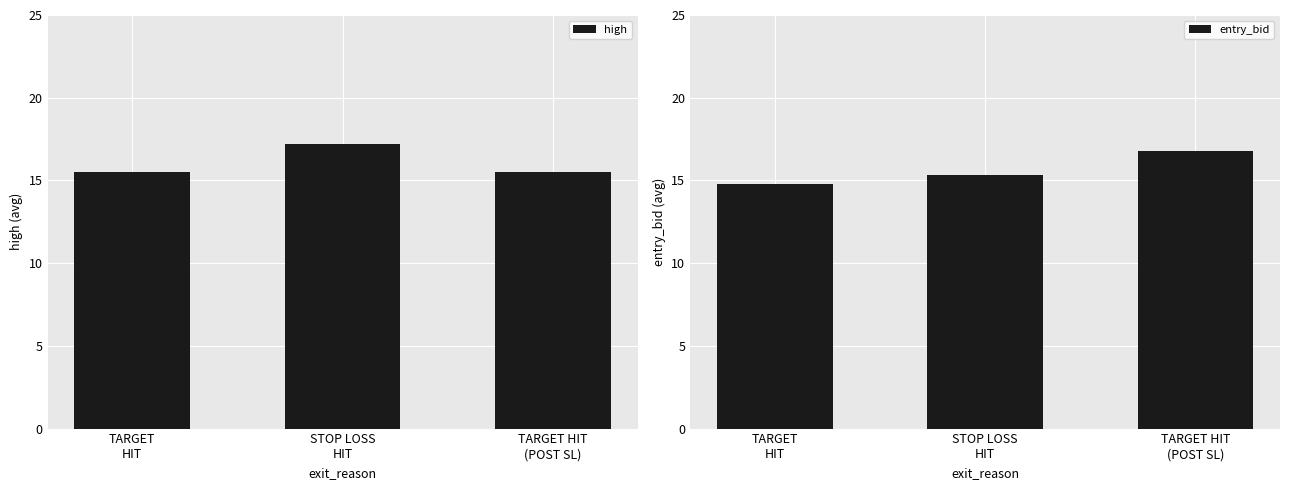

What are all the series names shown in the legend?

high, entry_bid